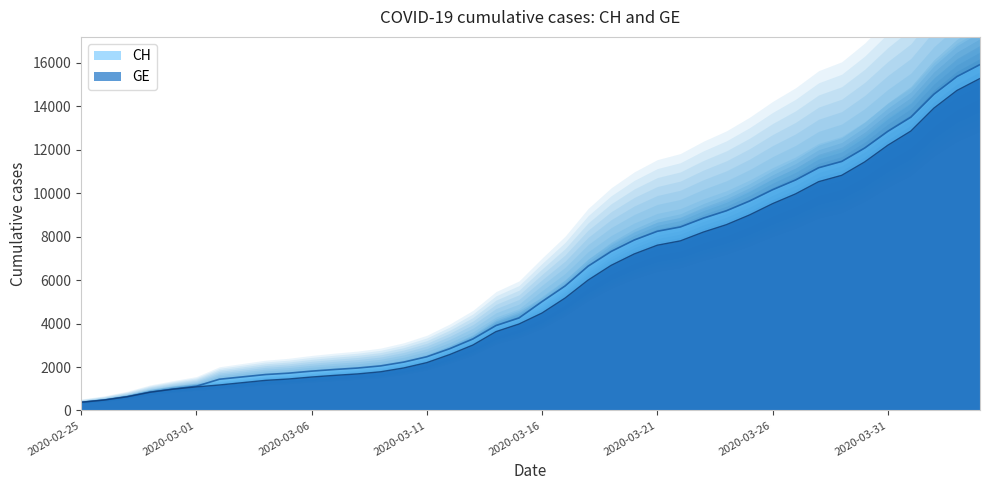

Reading left to right, transcribe all the data shown in this chart.

CH: 375	479	630	840	981	1113	1436	1544	1652	1715	1809	1885	1952	2051	2226	2472	2845	3291	3908	4259	5012	5731	6644	7323	7847	8249	8449	8855	9196	9642	10162	10613	11175	11467	12086	12852	13505	14561	15375	15926
GE: 375	479	630	840	981	1083	1171	1278	1384	1447	1538	1614	1681	1780	1955	2201	2574	3010	3627	3978	4485	5174	6002	6681	7205	7607	7807	8213	8554	9000	9520	9971	10533	10825	11444	12210	12863	13919	14733	15284